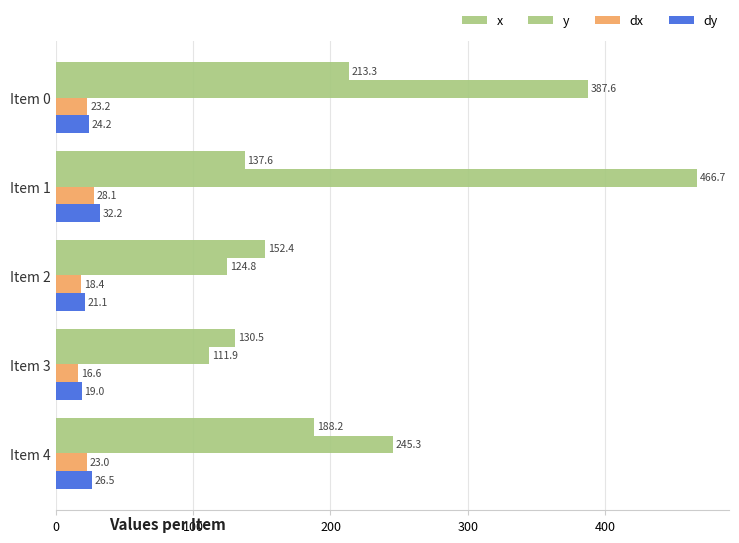

Reading right to left, transcribe all the data shown in this chart.

x: 188.2	130.5	152.4	137.6	213.3
y: 245.3	111.9	124.8	466.7	387.6
dx: 23.0	16.6	18.4	28.1	23.2
dy: 26.5	19.0	21.1	32.2	24.2